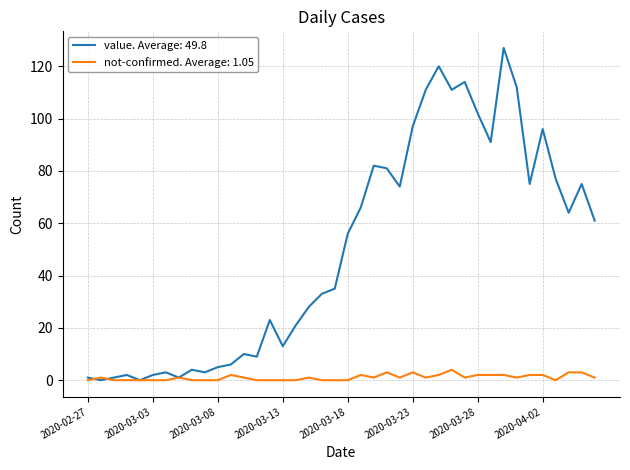

What are all the series names shown in the legend?

value. Average: 49.8, not-confirmed. Average: 1.05